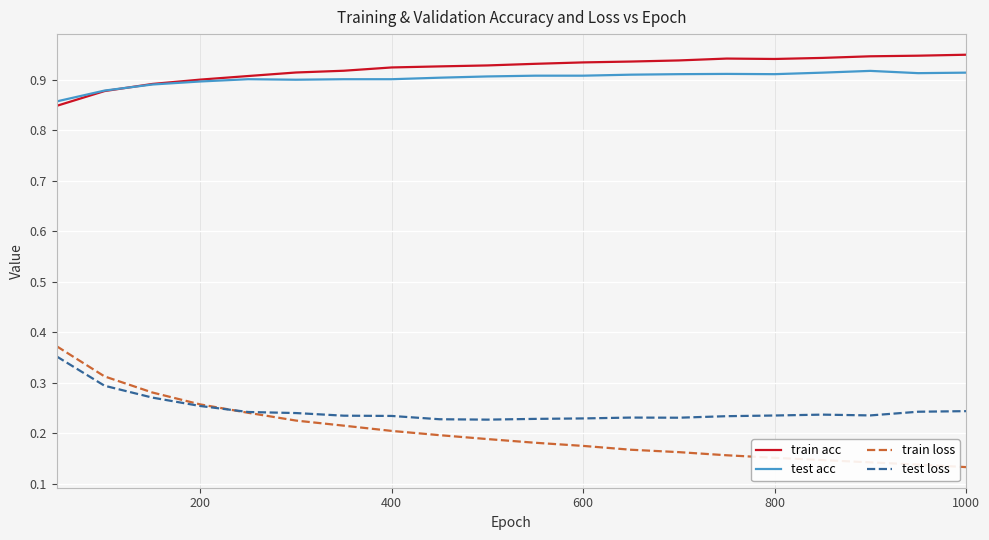

Which series has the widest spread of values?

train loss